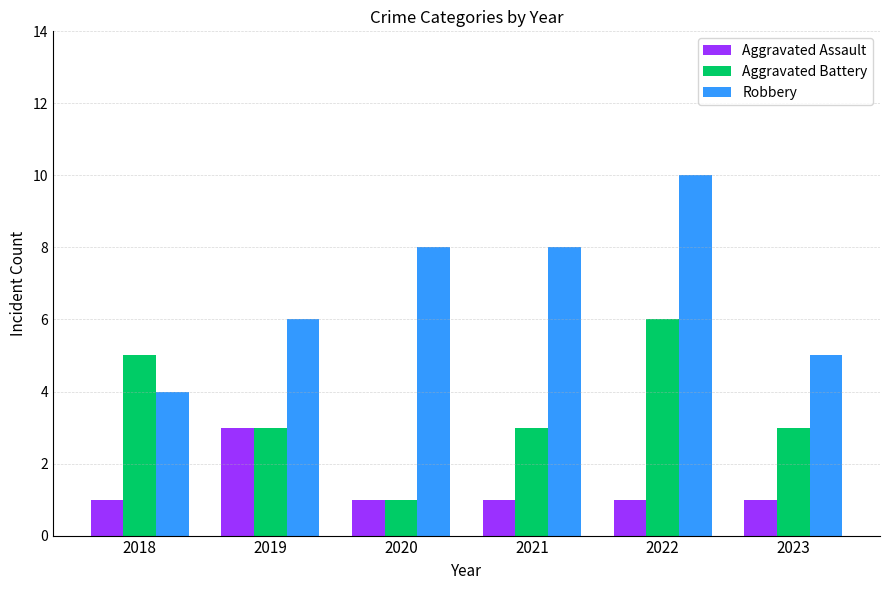

How many distinct data groups are displayed?

3